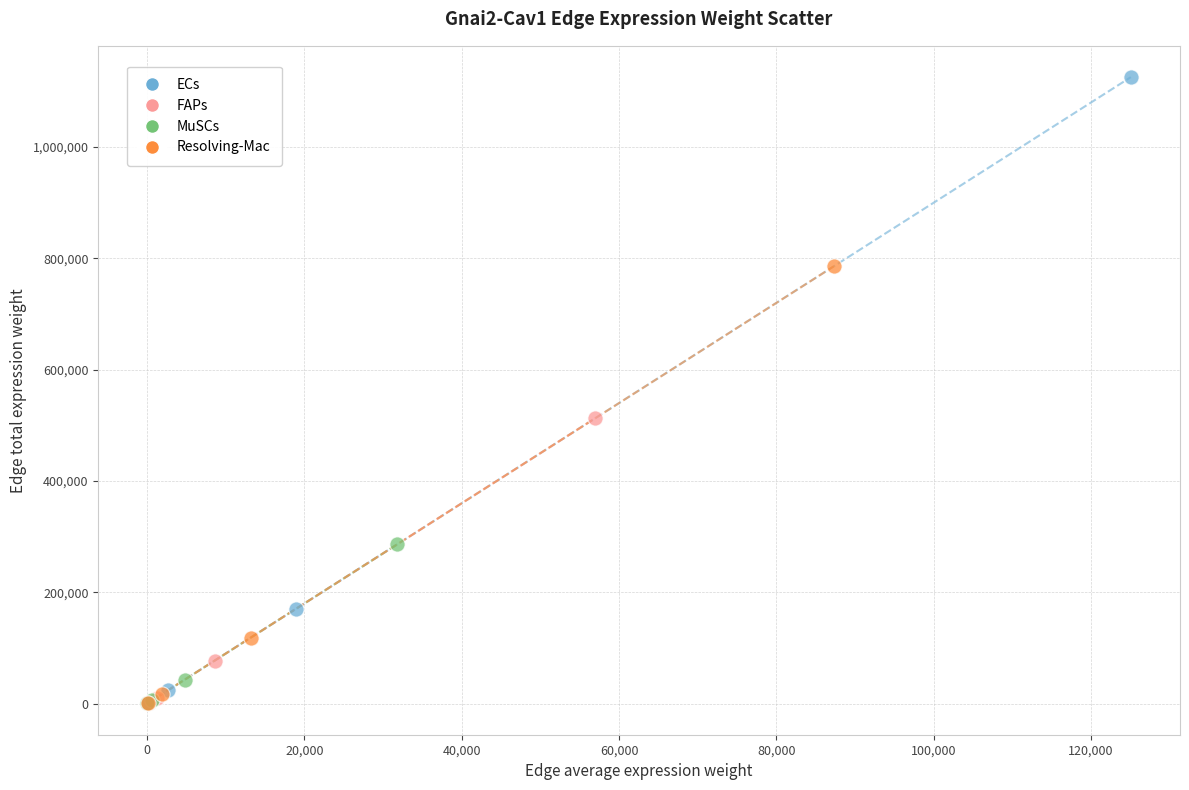

Which series contains the highest Y value?

ECs